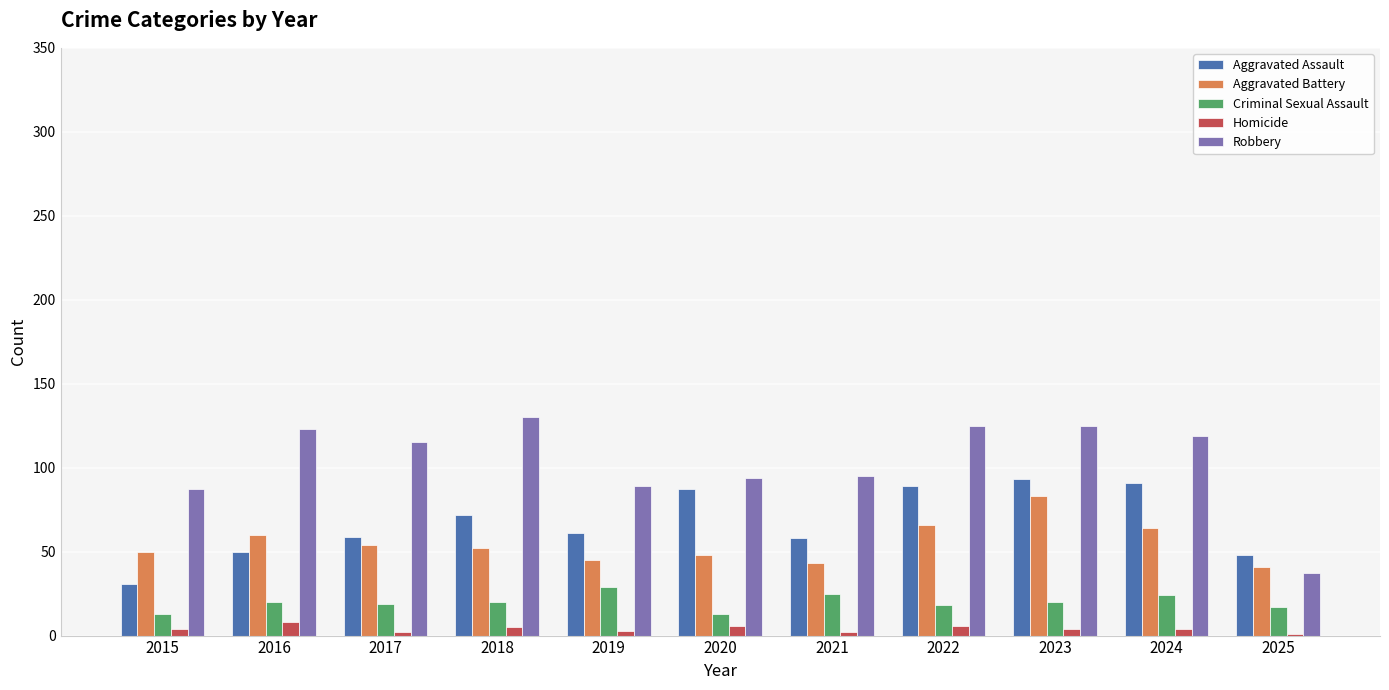

Does the chart contain stacked bars?

No